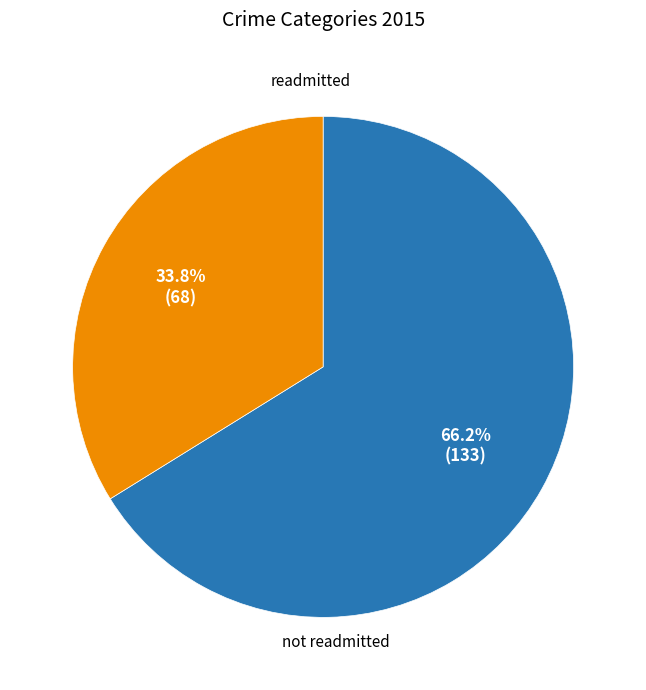

Does any single category account for the majority?

Yes